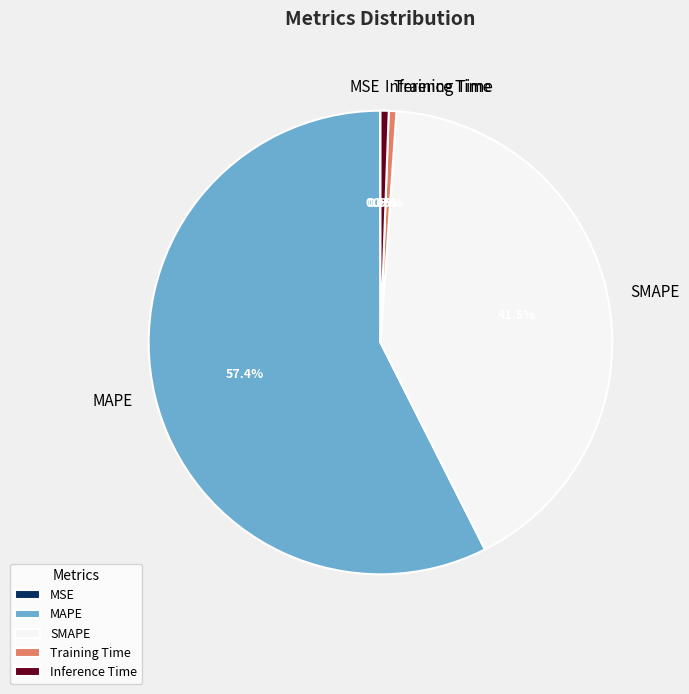

What is the largest slice in the pie chart?

MAPE